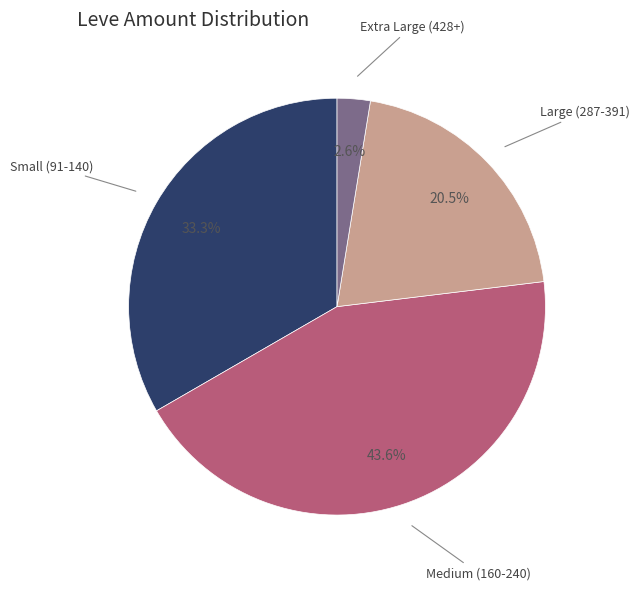

Is there a majority slice in this chart?

No